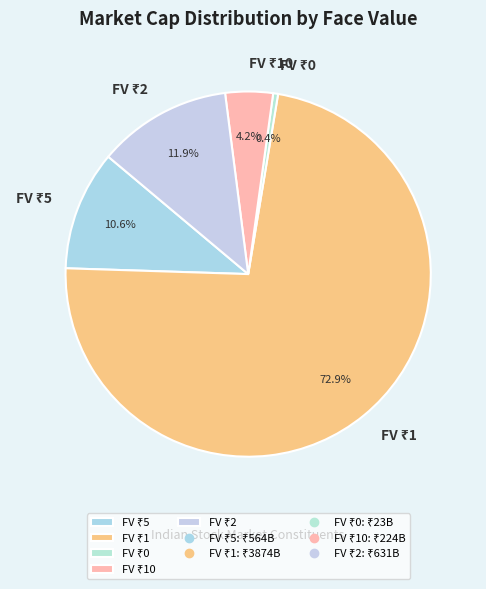

Does any single category account for the majority?

Yes